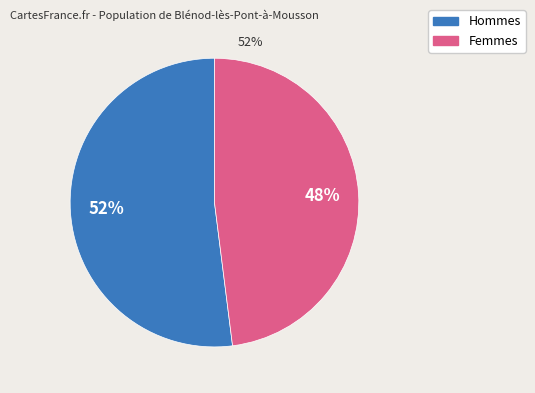

How many segments does this pie chart have?

2